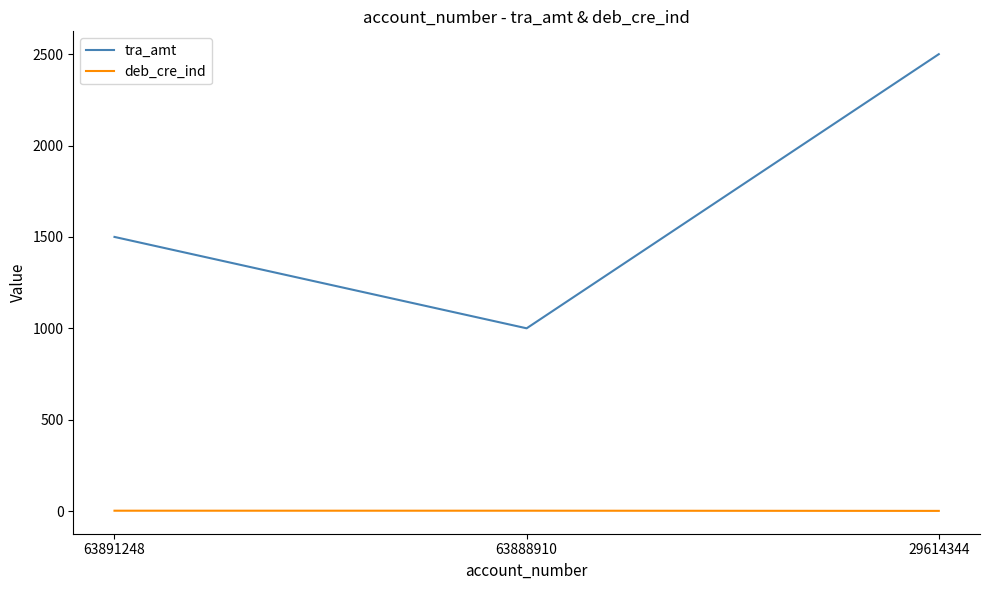

Does the chart have visible grid lines?

No